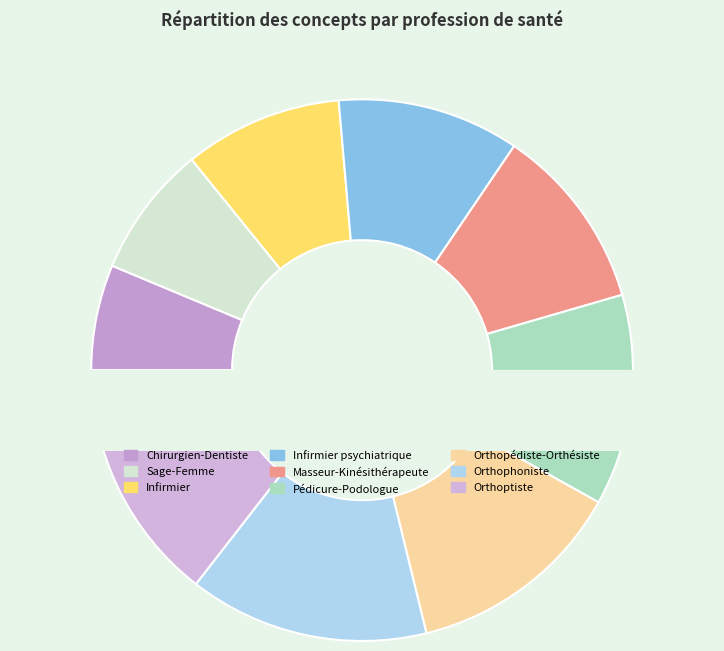

What is the smallest slice in the pie chart?

Chirurgien-Dentiste